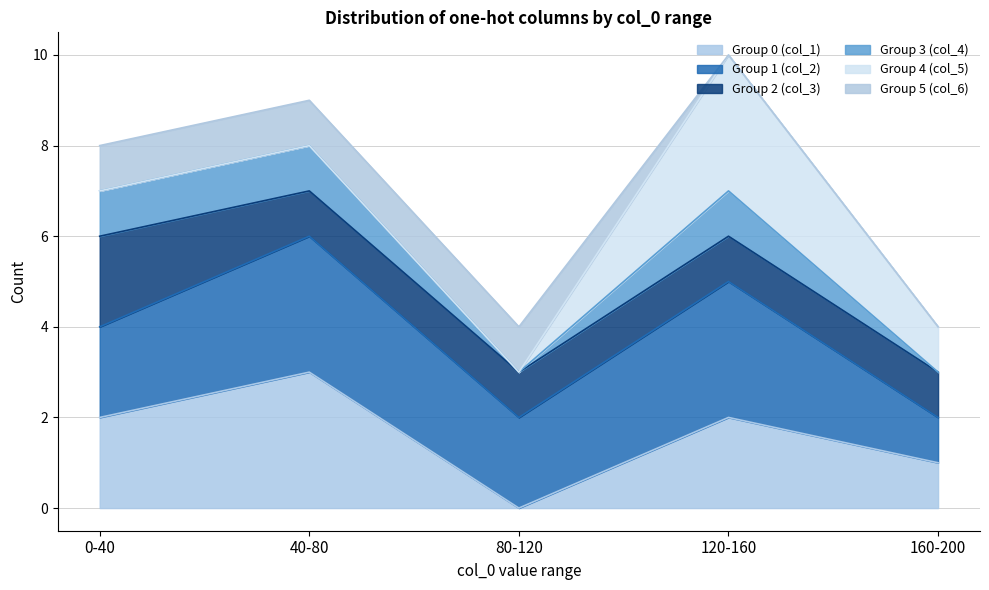

What is the total value across all series at 40-80?

9